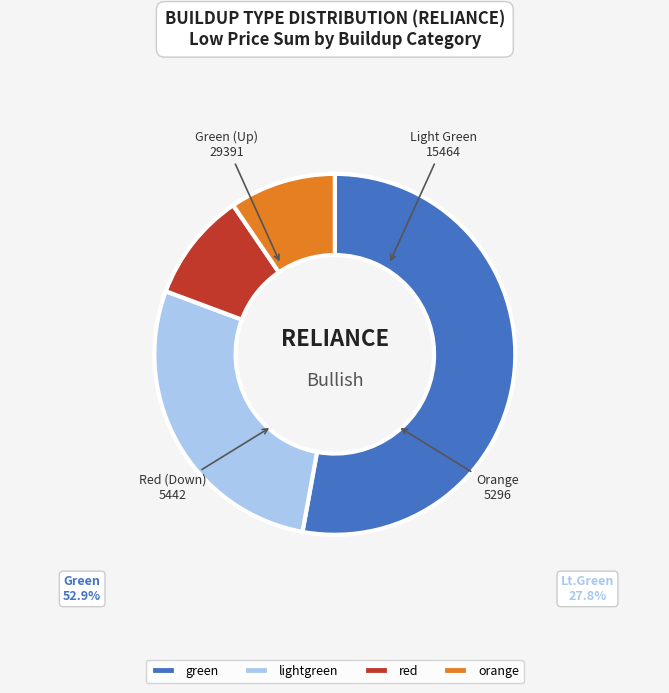

What is the largest slice in the pie chart?

green